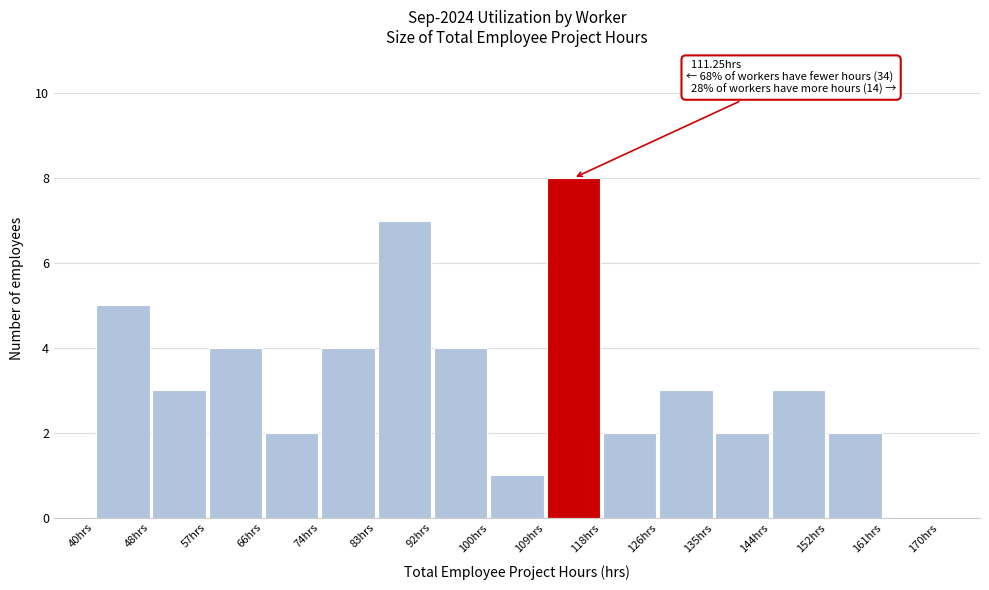

Over which range of the x-axis is the bar tallest?

109 to 118